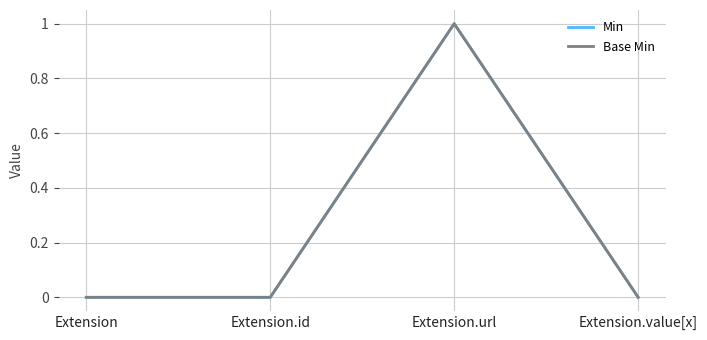

Does the chart have visible grid lines?

Yes